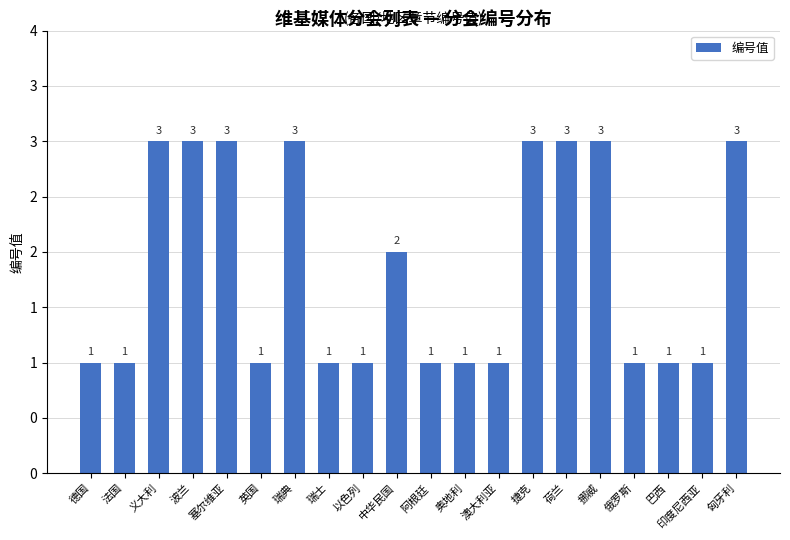

Approximately how many times larger is the value at 俄罗斯 compared to 奥地利?

1.0